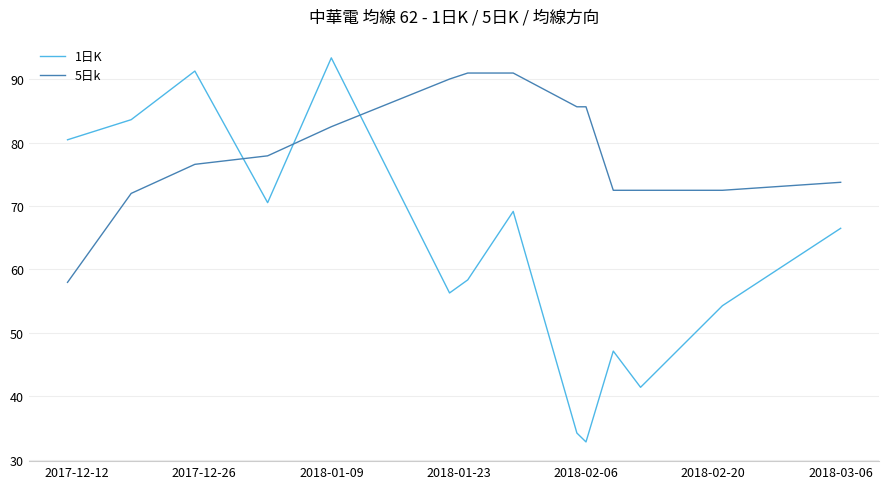

True or false: 1日K and 5日k intersect in this chart.

True